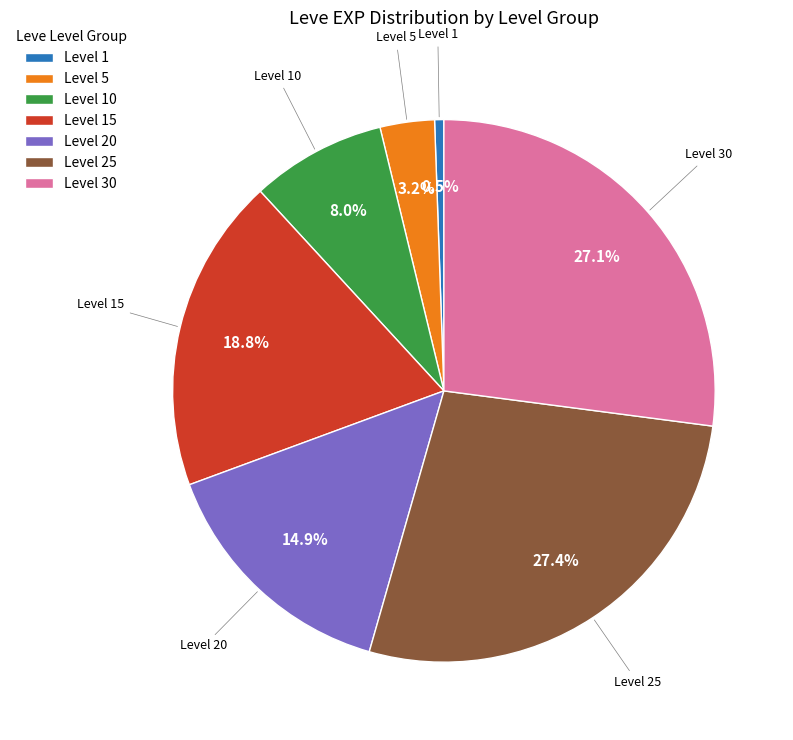

What percentage is NOT represented by Level 25?

72.6%